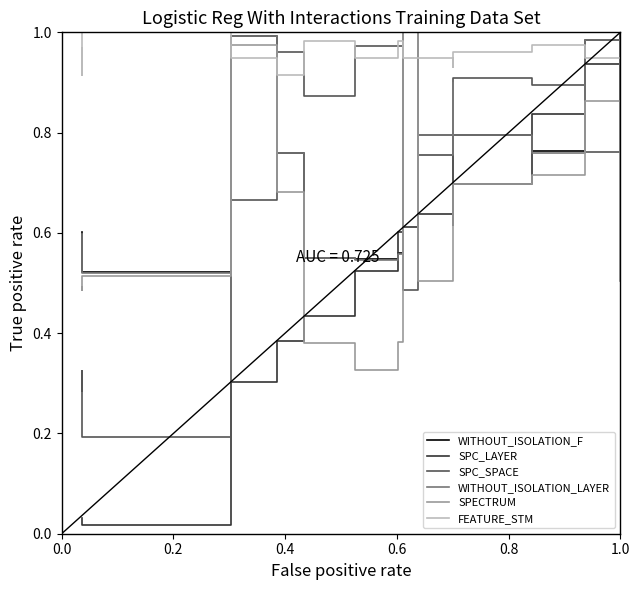

The SPECTRUM series shows 0.4 at 13. True or false?

False